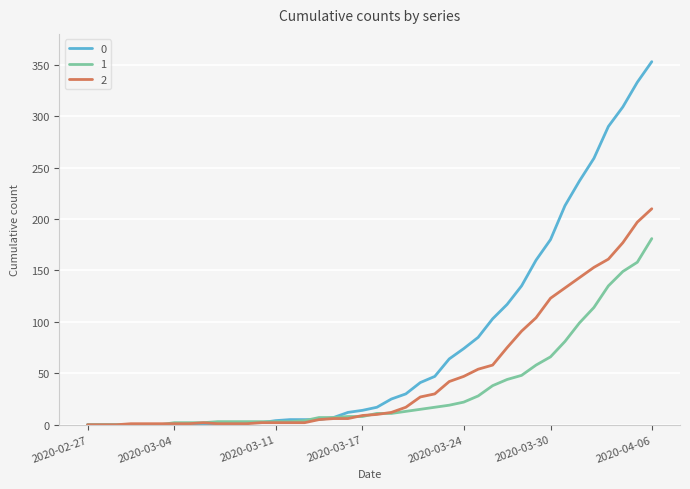

What is the greatest value displayed?

353